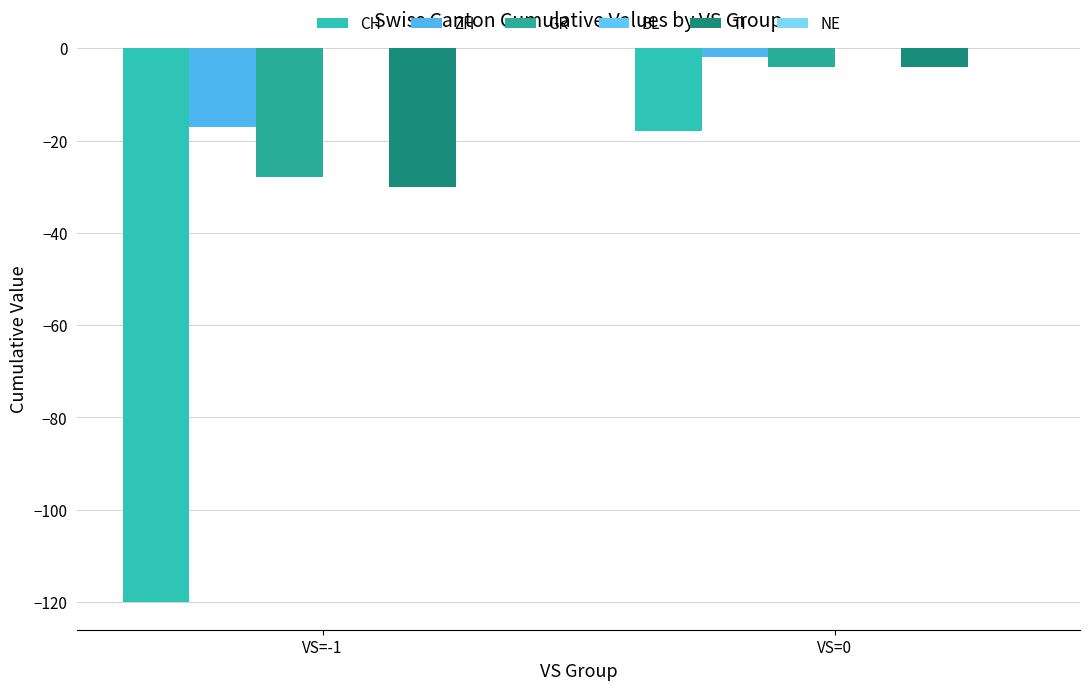

Reading left to right, what are all the values shown in this chart?

CH: -120	-18
ZH: -17	-2
GR: -28	-4
BL: 0	0
TI: -30	-4
NE: 0	0